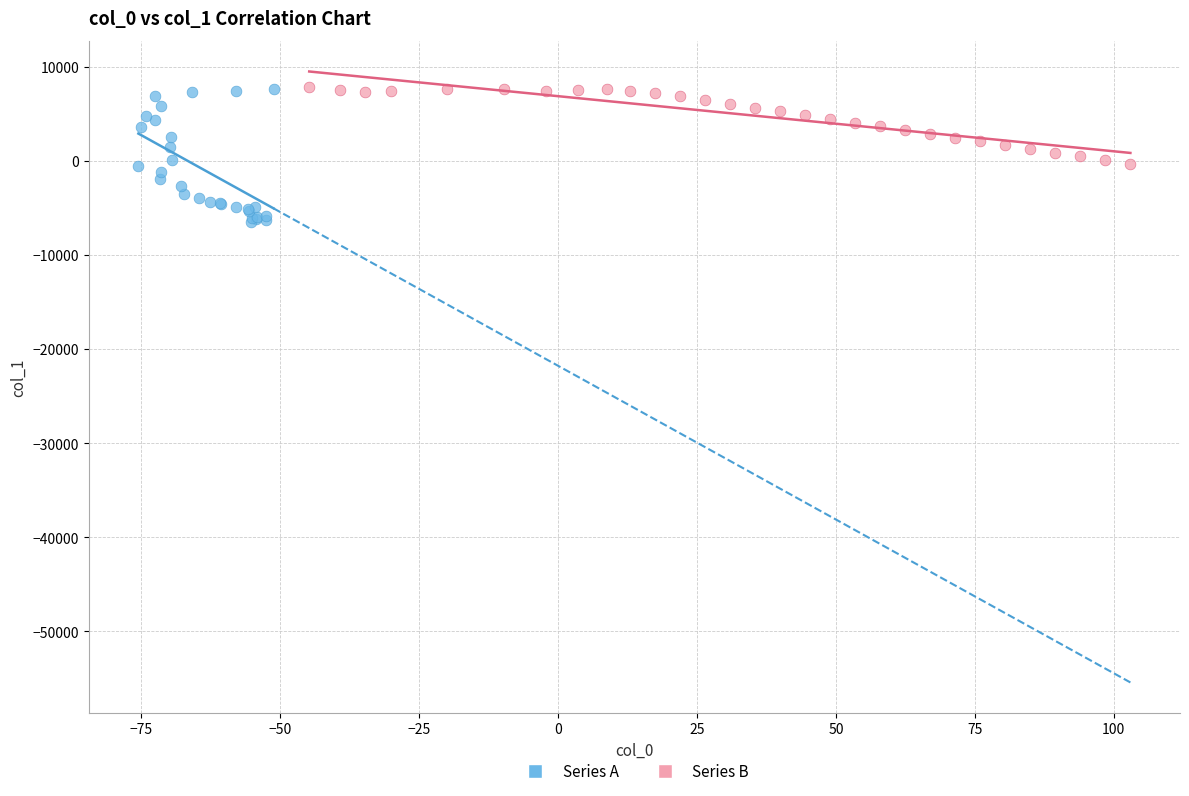

Which series contains the lowest Y value?

Series A